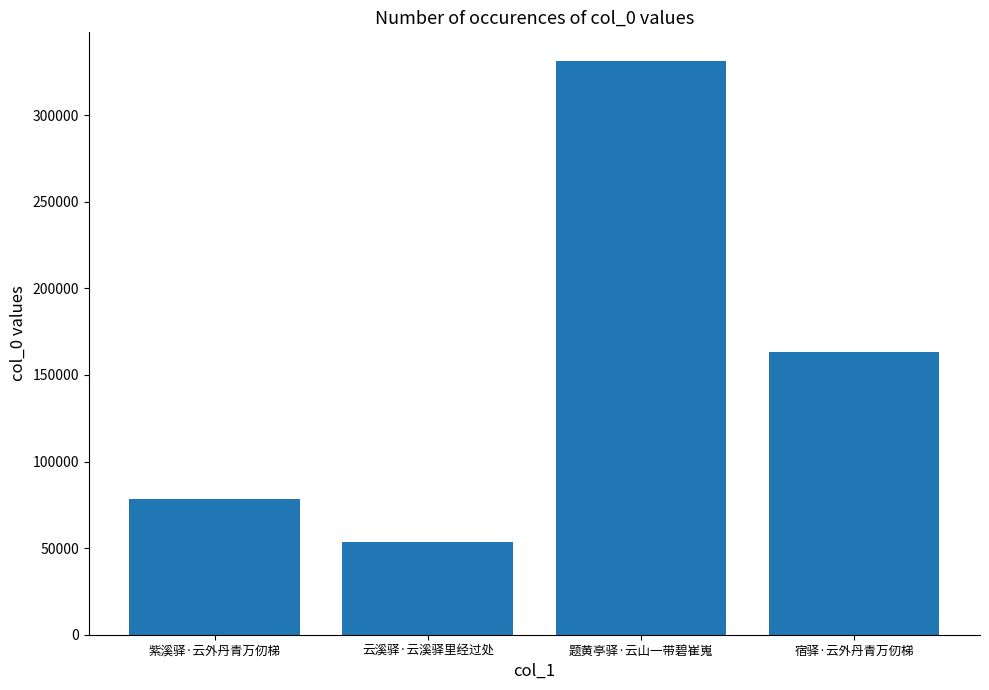

Read the value at 宿驿·云外丹青万仞梯, to the nearest 50.

163250